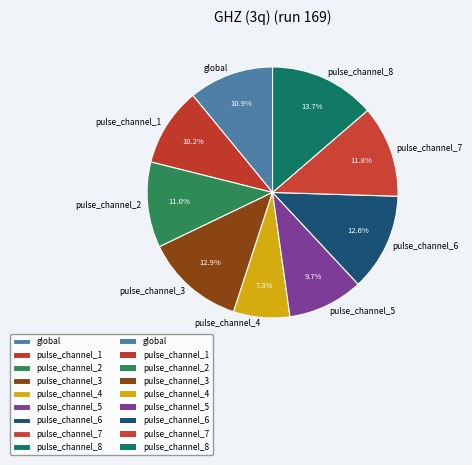

Between pulse_channel_6 and pulse_channel_8, which is larger?

pulse_channel_8